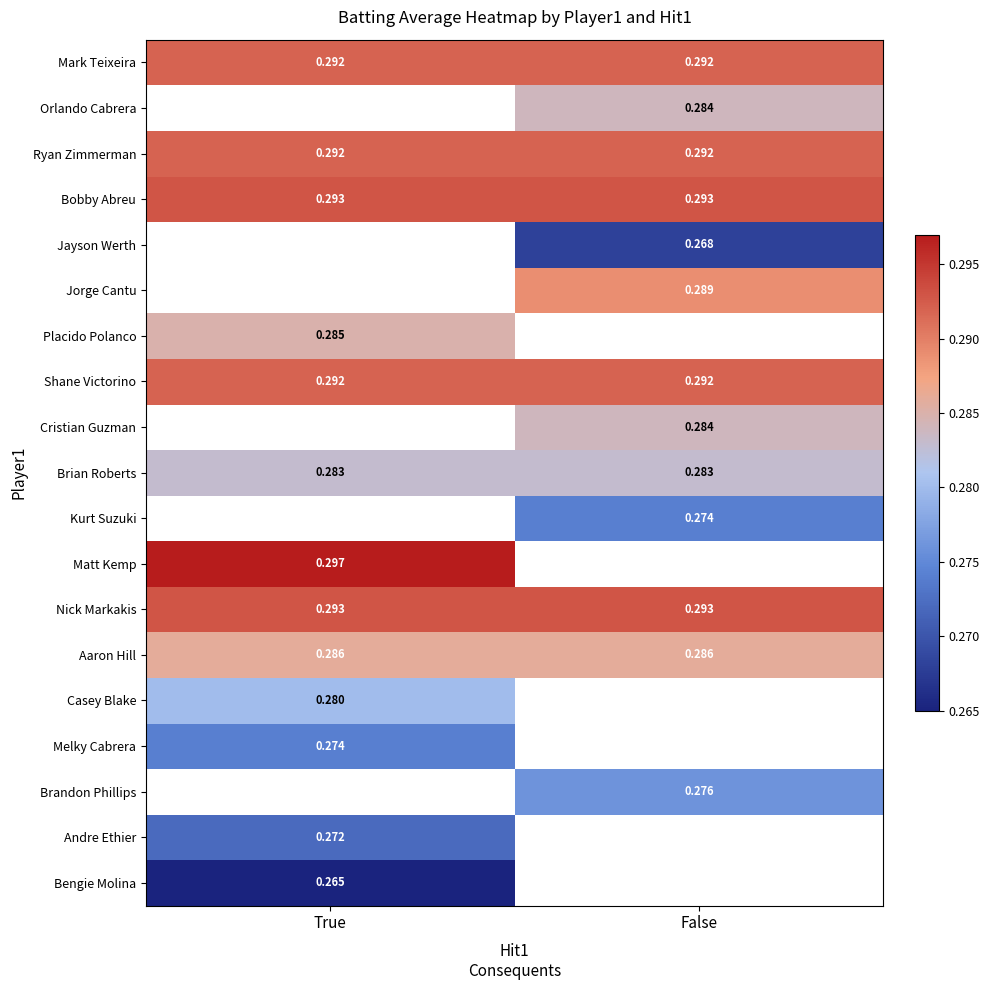

Is the value of Shane Victorino at False greater than the value of Bobby Abreu at False?

No